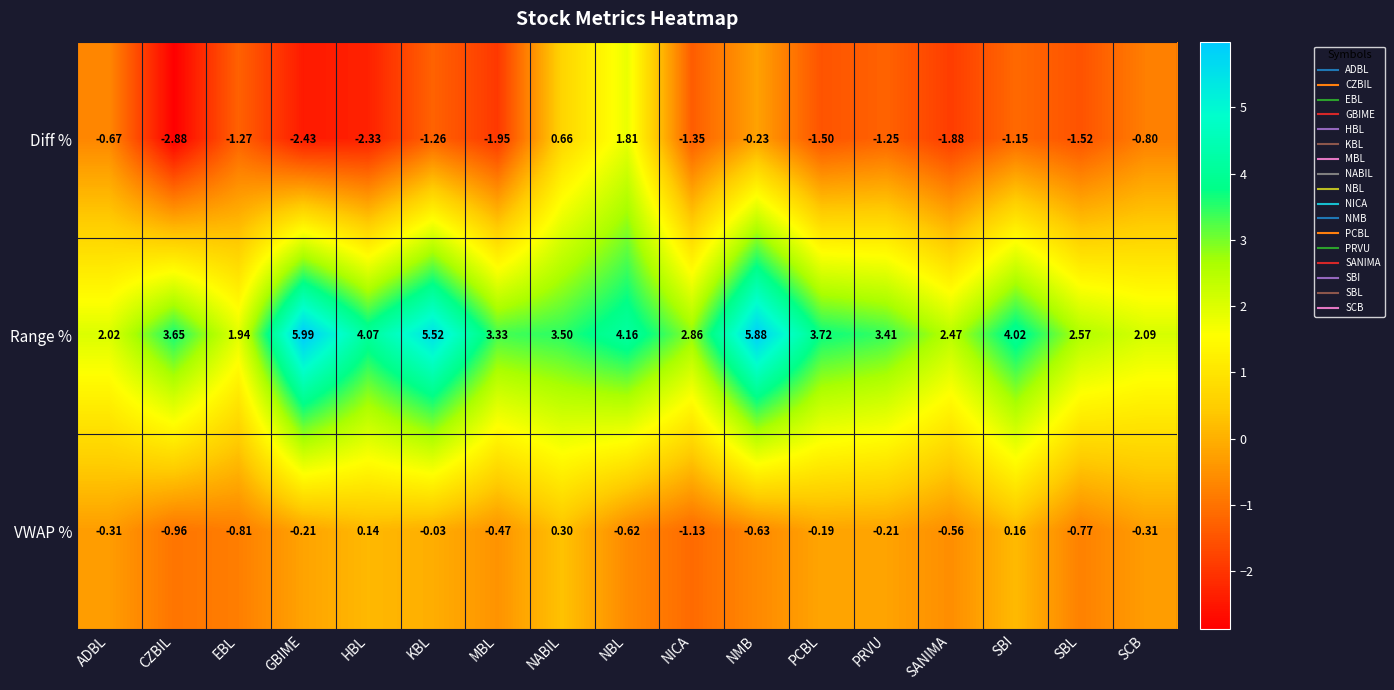

Which category has the lowest value across all series?

CZBIL